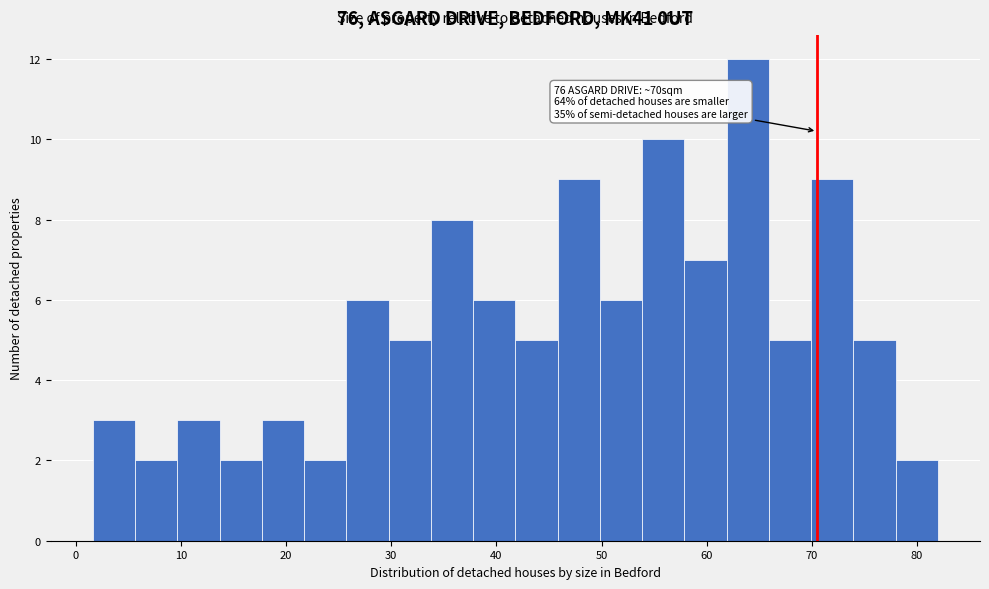

Which range on the x-axis has the tallest bar?

62 to 66